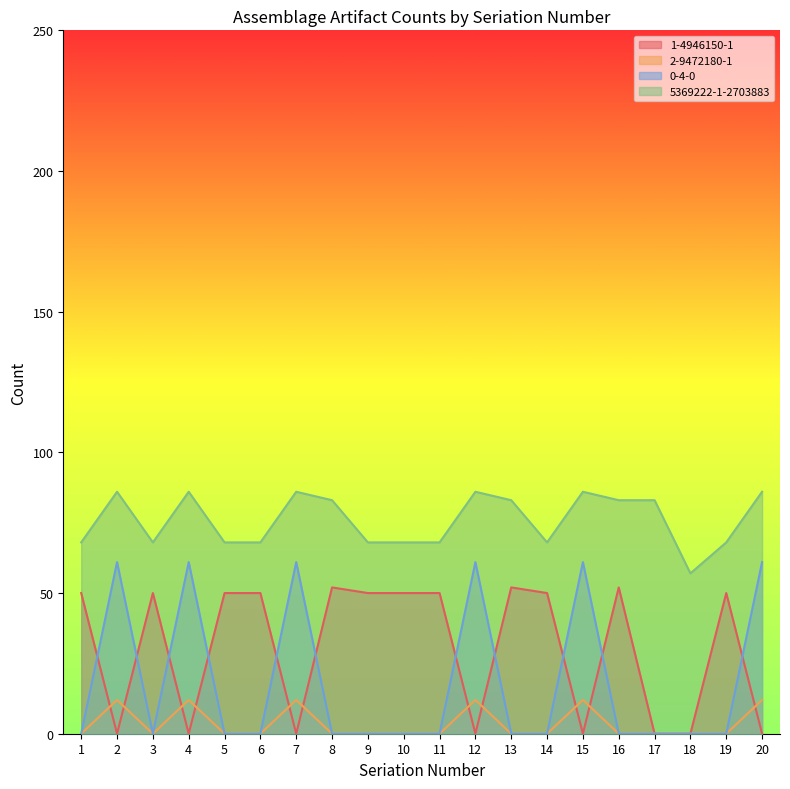

The 5369222-1-2703883 series shows 117 at 6. True or false?

False